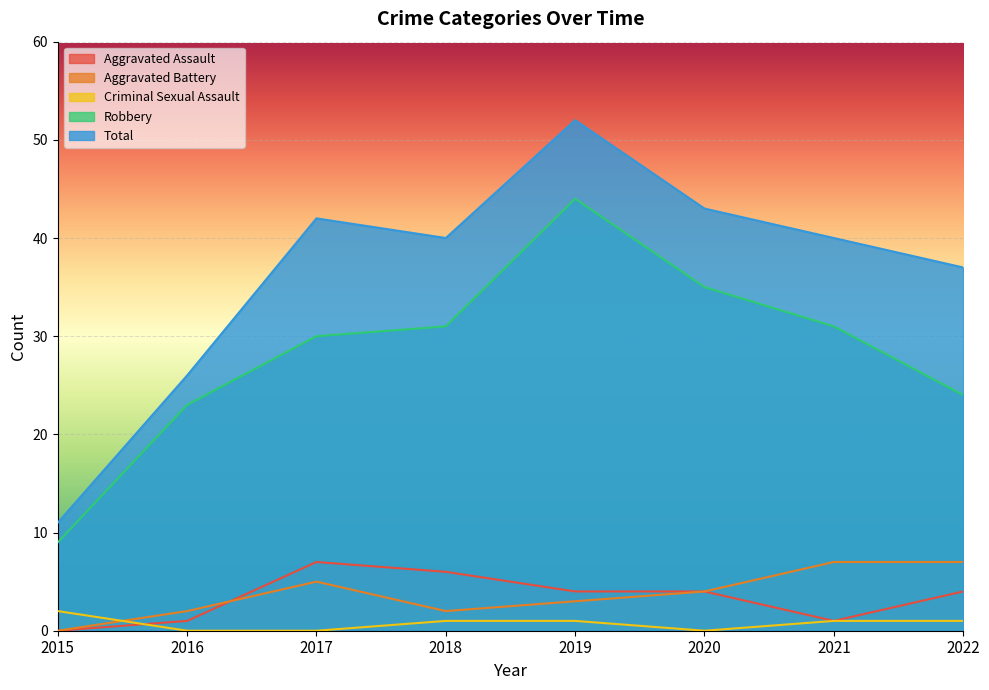

At which label is Total closest to 31?

2016